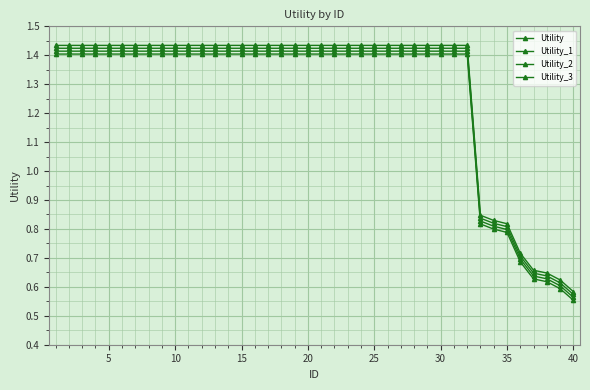

What is the value of the Utility_3 point at the 2nd from the left?

1.4